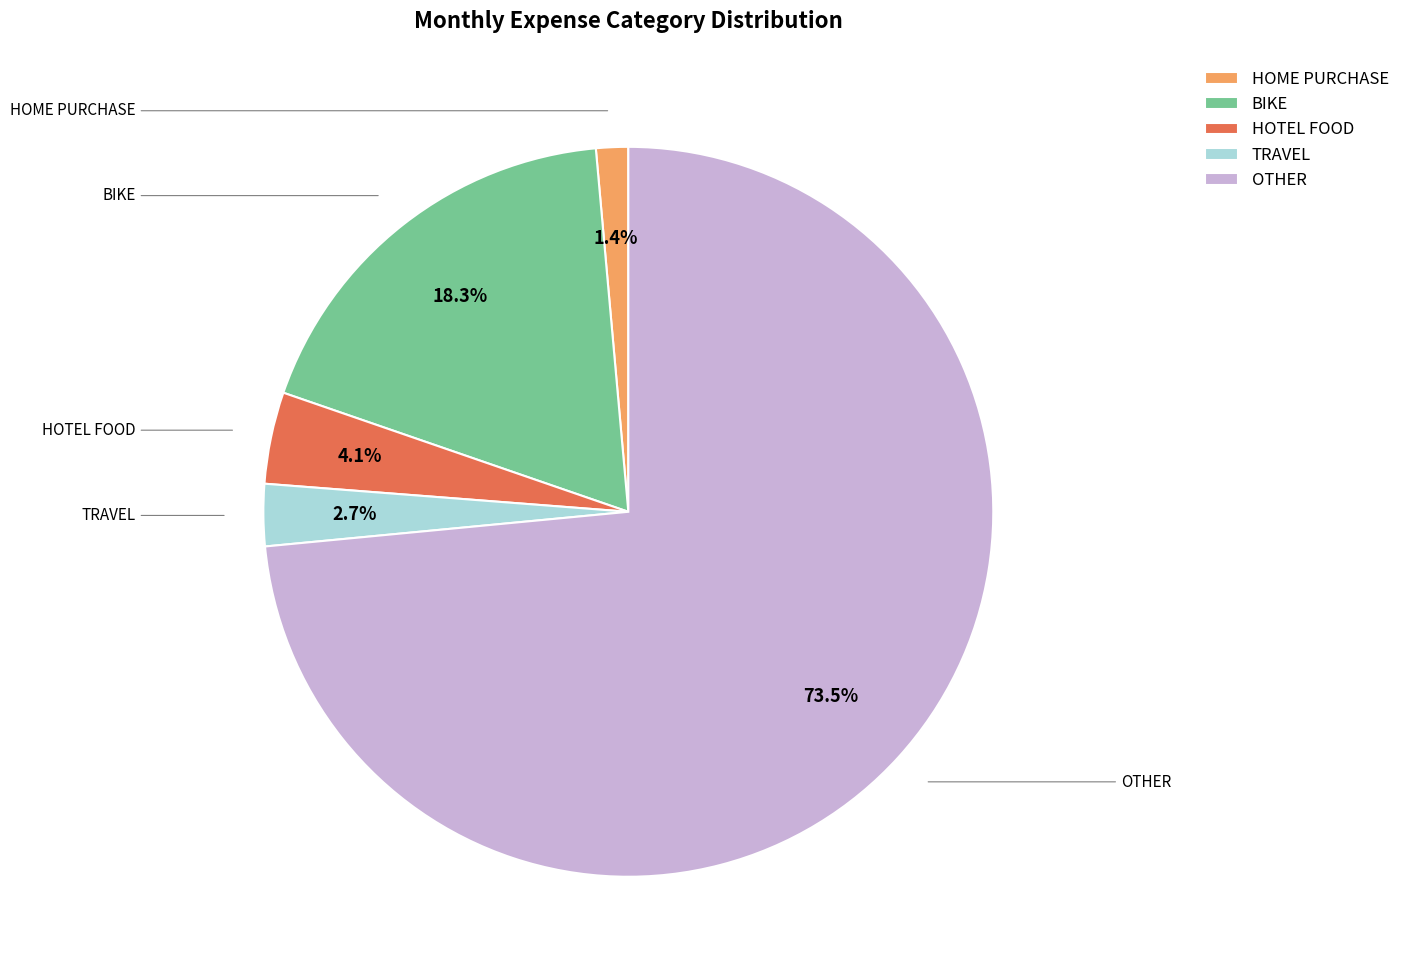

Between TRAVEL and HOTEL FOOD, which is larger?

HOTEL FOOD